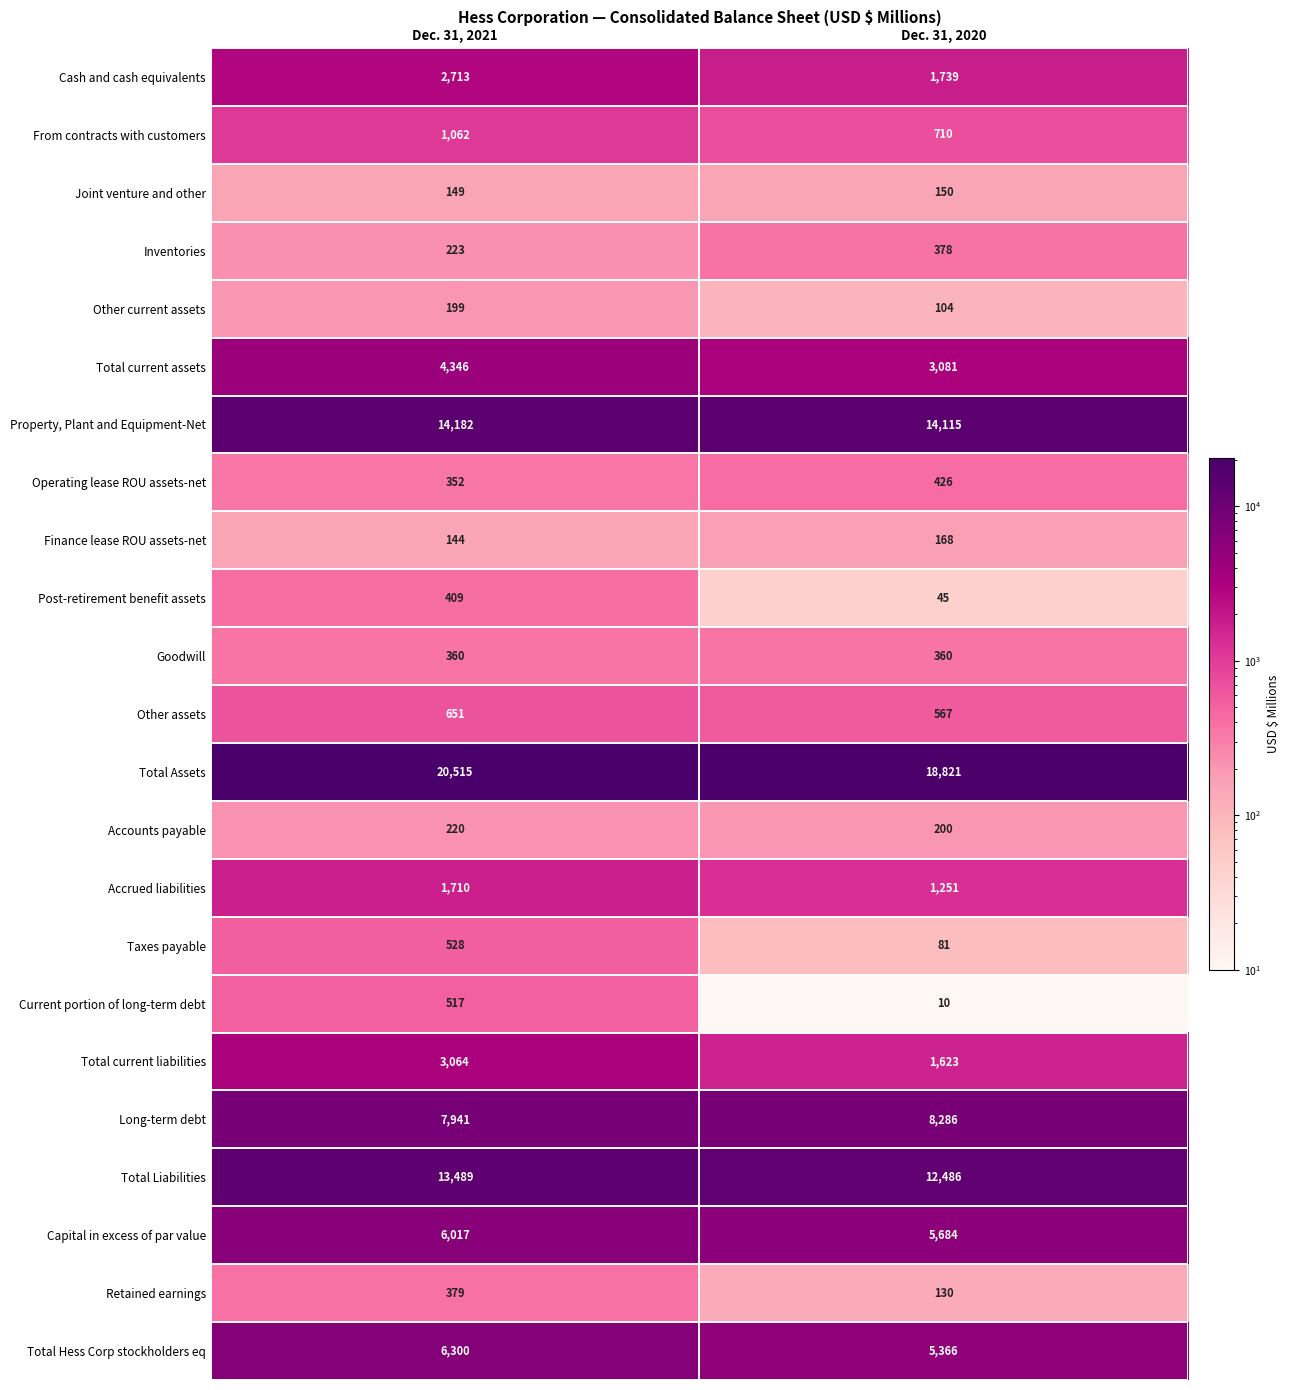

At which category does the chart reach its minimum across all series?

Dec. 31, 2020